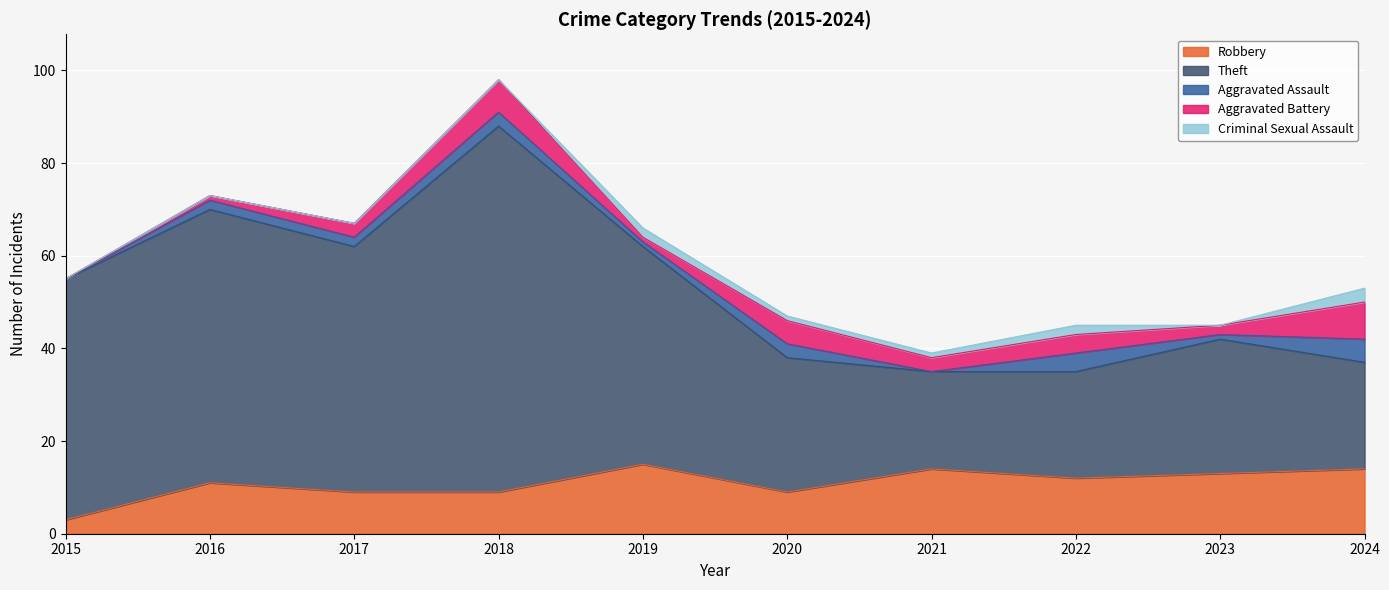

What is the difference between the highest and lowest values at 2024?

20